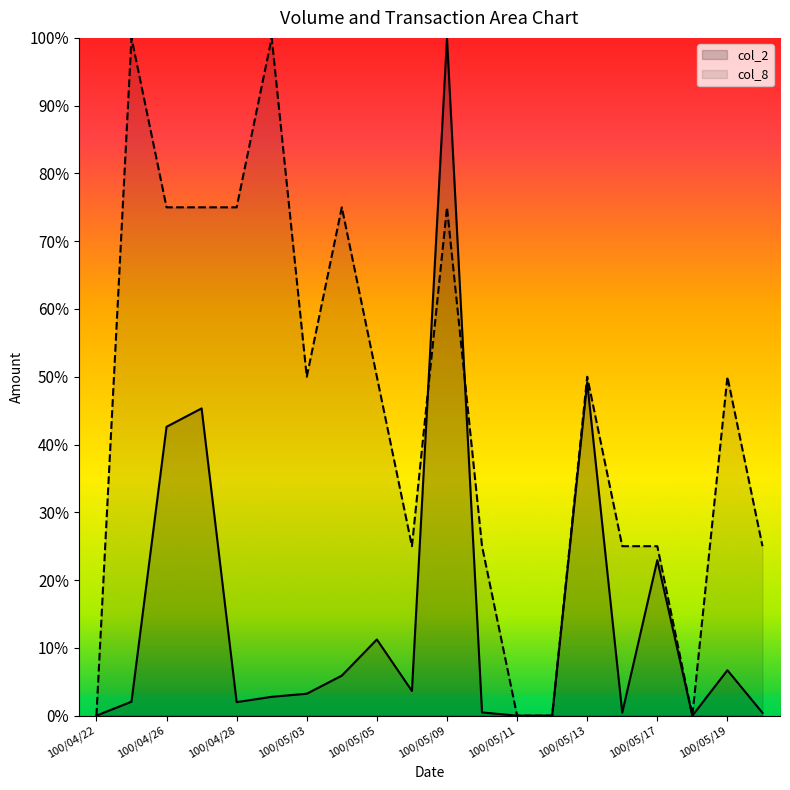

Which has a higher value, 100/05/04 or 100/05/05?

100/05/05